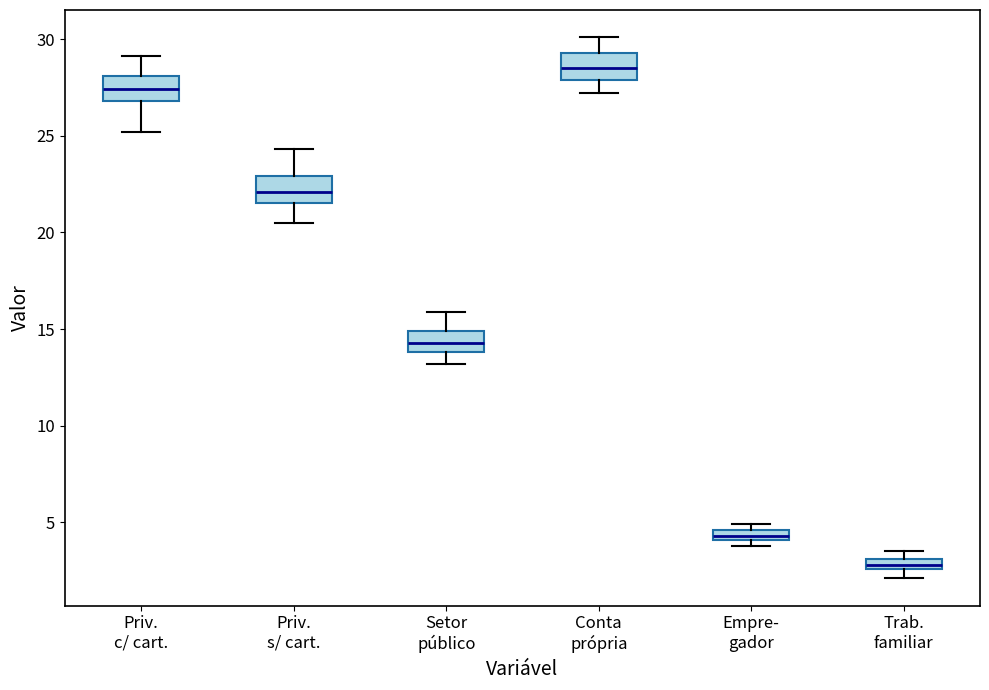

Which box's median line is the lowest?

Trab. familiar